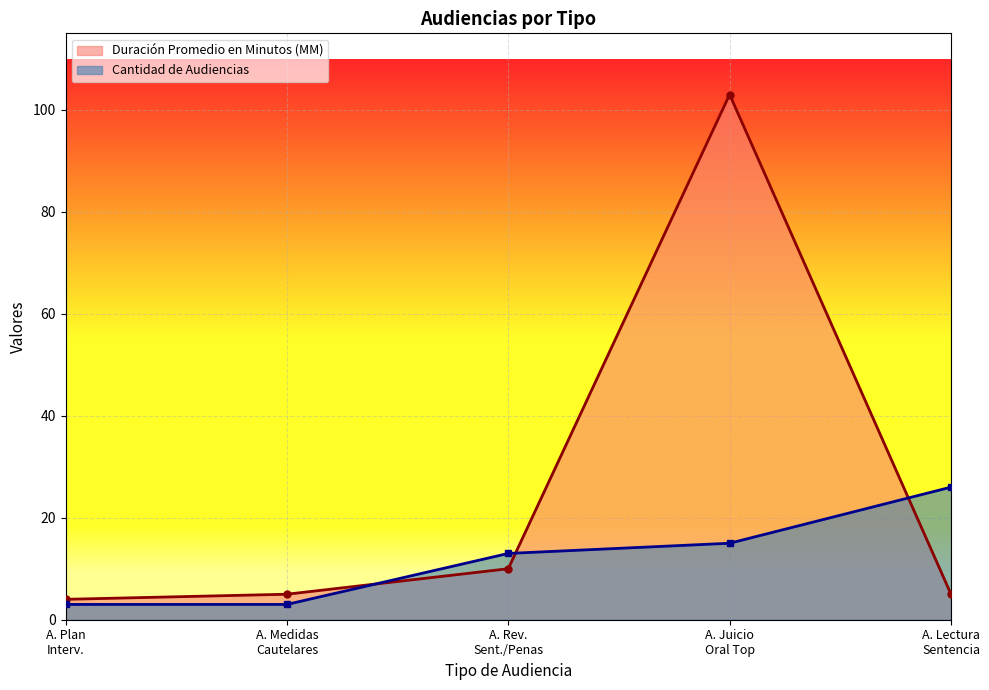

What is the difference between the second highest and minimum values in the Cantidad de Audiencias series?

12